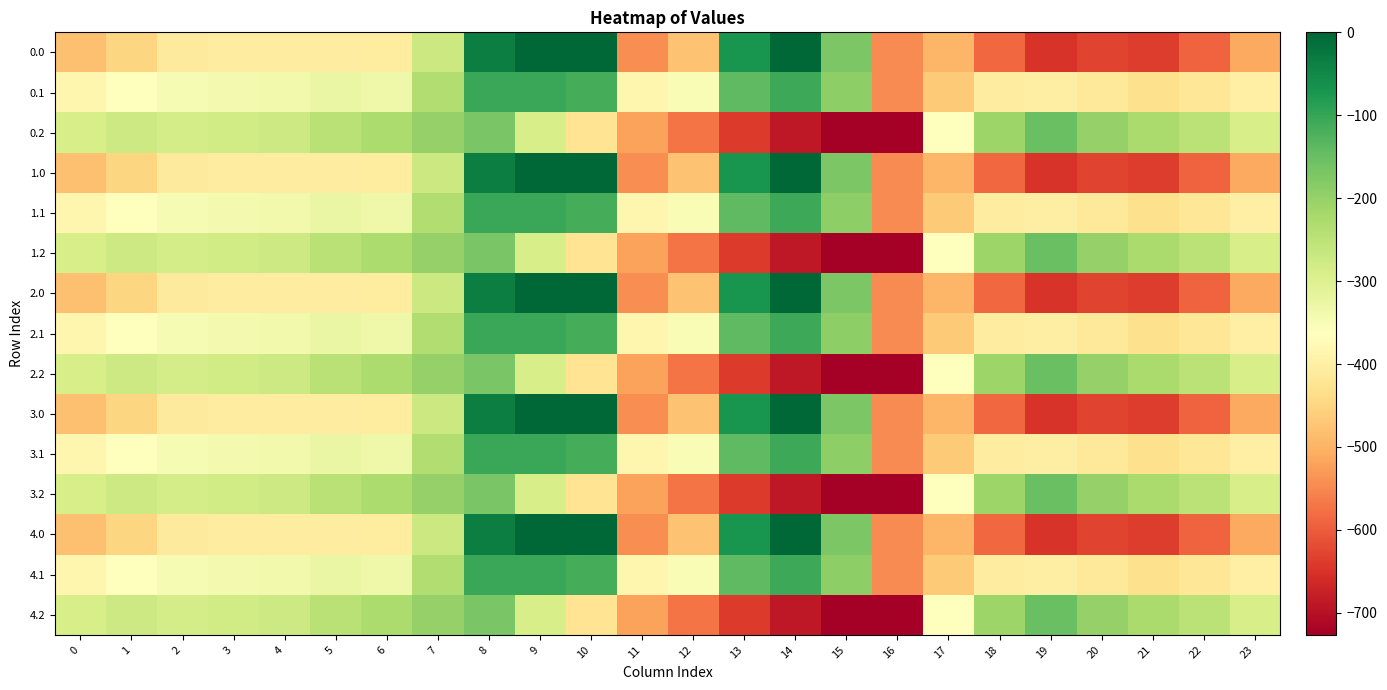

What is the total value across all series at 17?

-6618.9